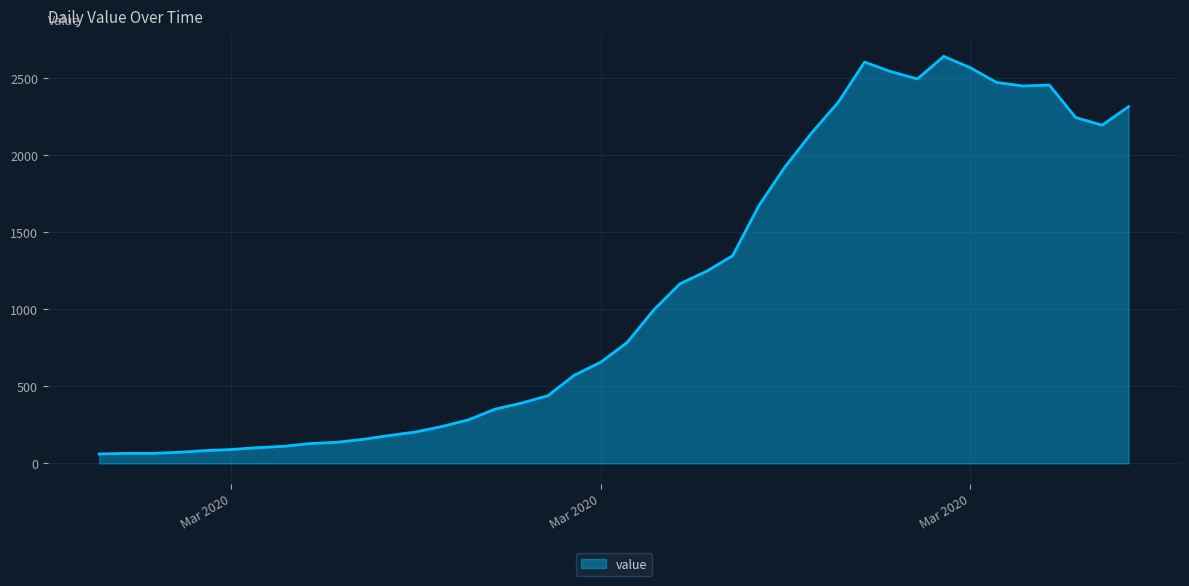

What is the difference between the maximum and minimum values?

2579